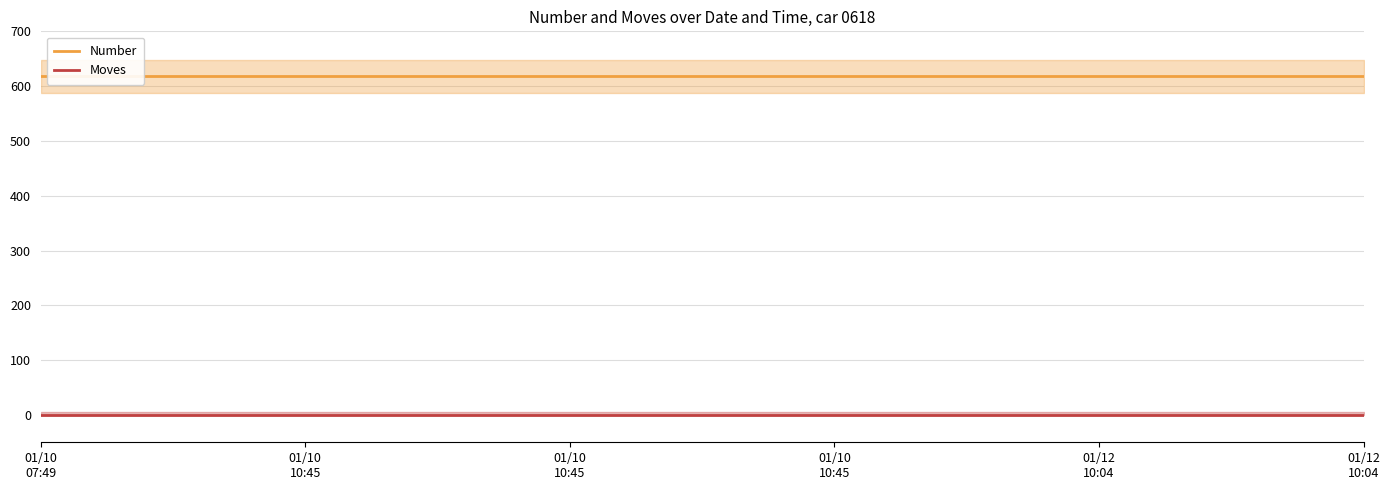

Does the chart have visible grid lines?

Yes